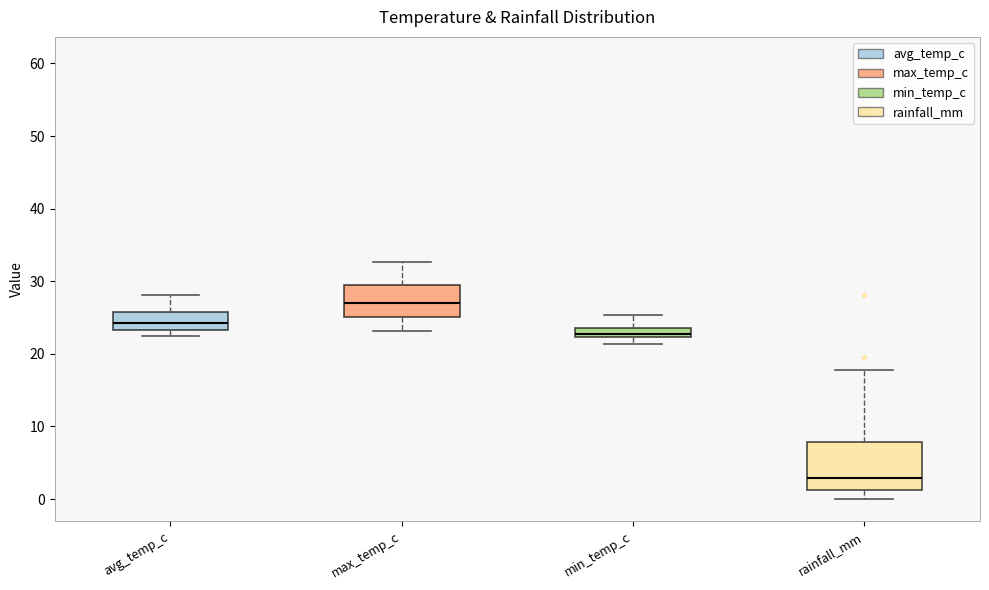

Comparing the boxes themselves (not the whiskers), which one is the tallest?

rainfall_mm